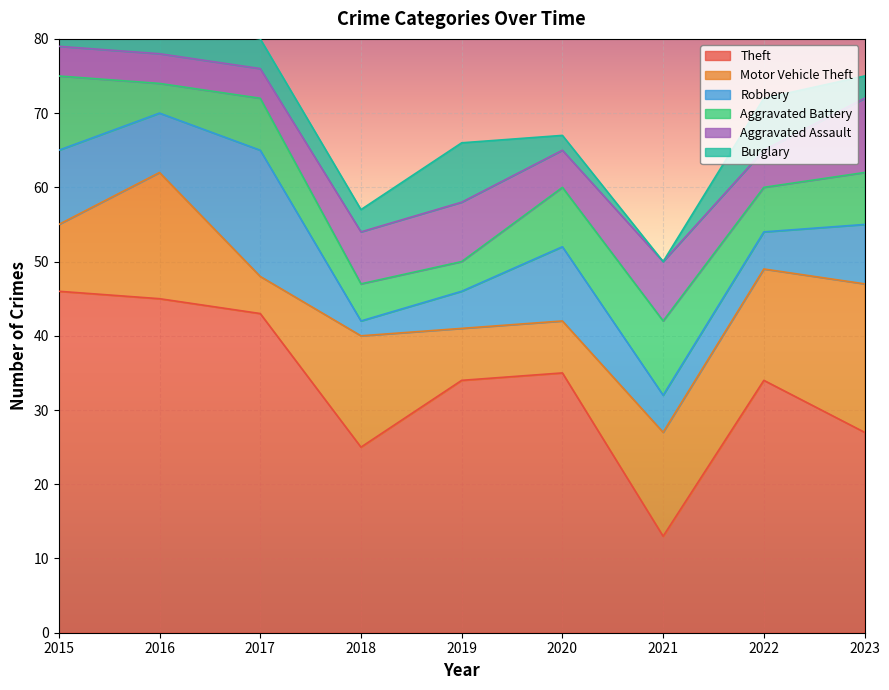

List the labels in order of Burglary value, largest first.

2019, 2022, 2015, 2016, 2017, 2018, 2023, 2020, 2021